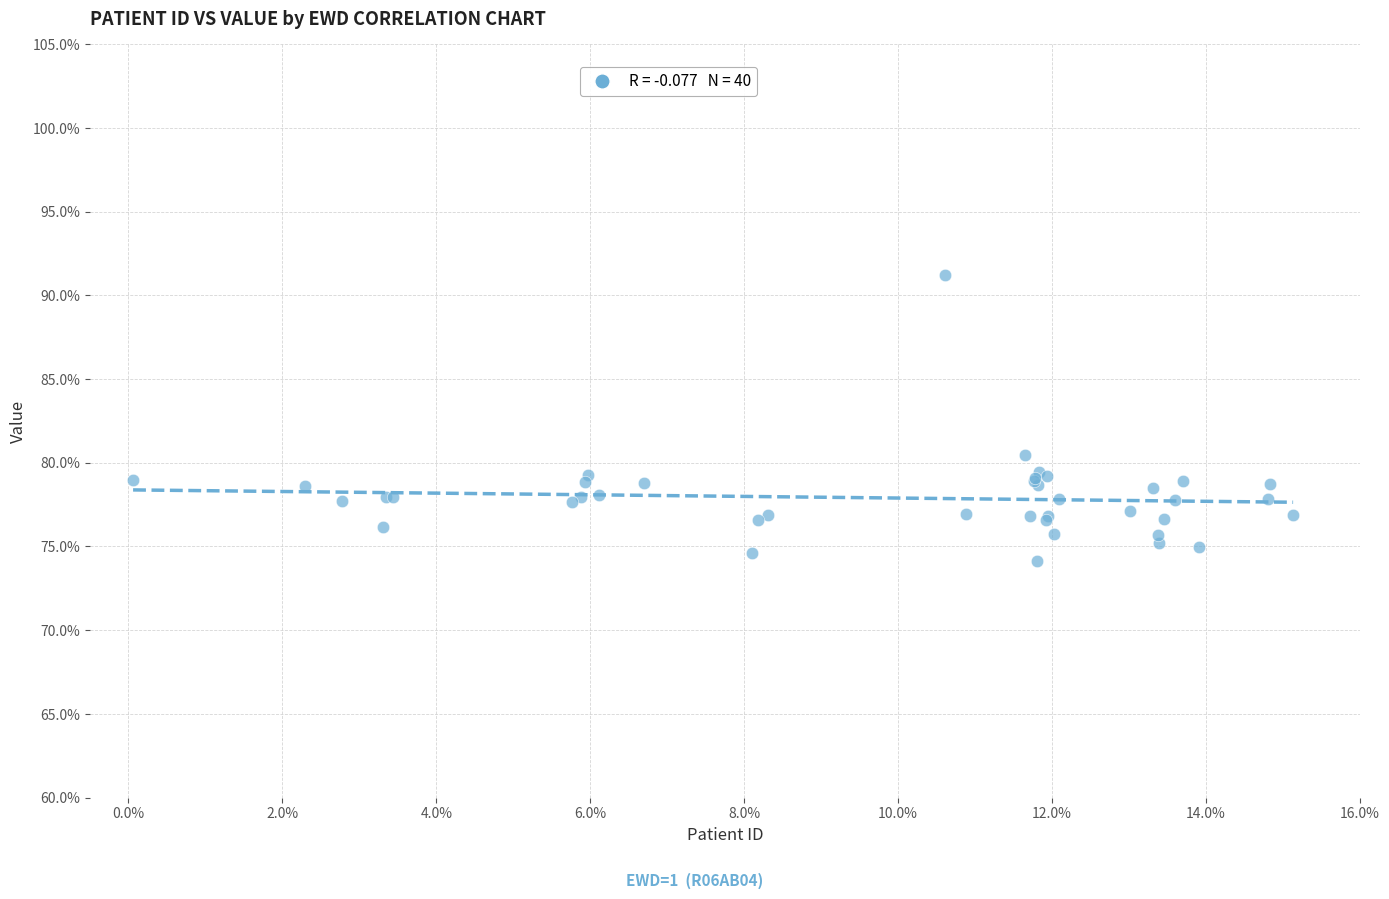

What Y value in the scatter plot is closest to 82?

80.5